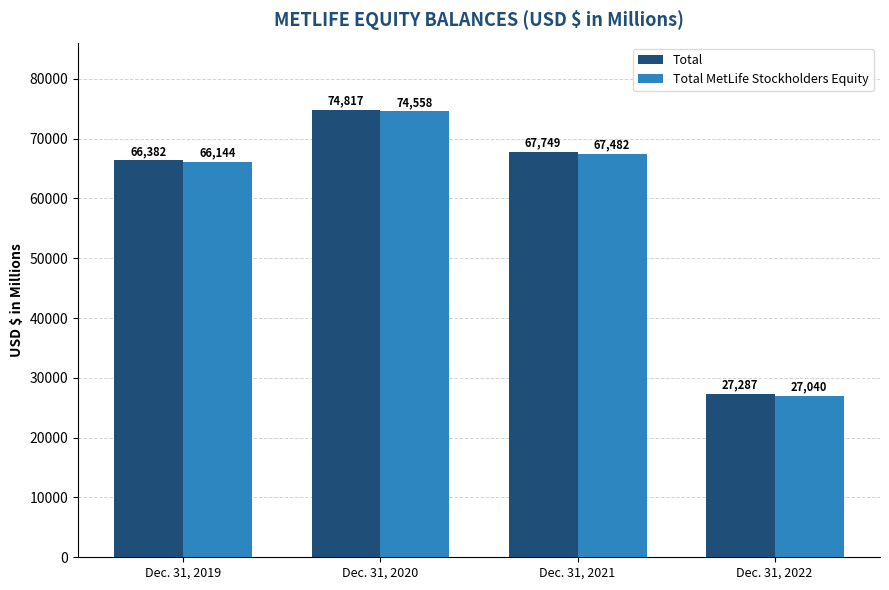

At which category is the sum across all series the highest?

Dec. 31, 2020